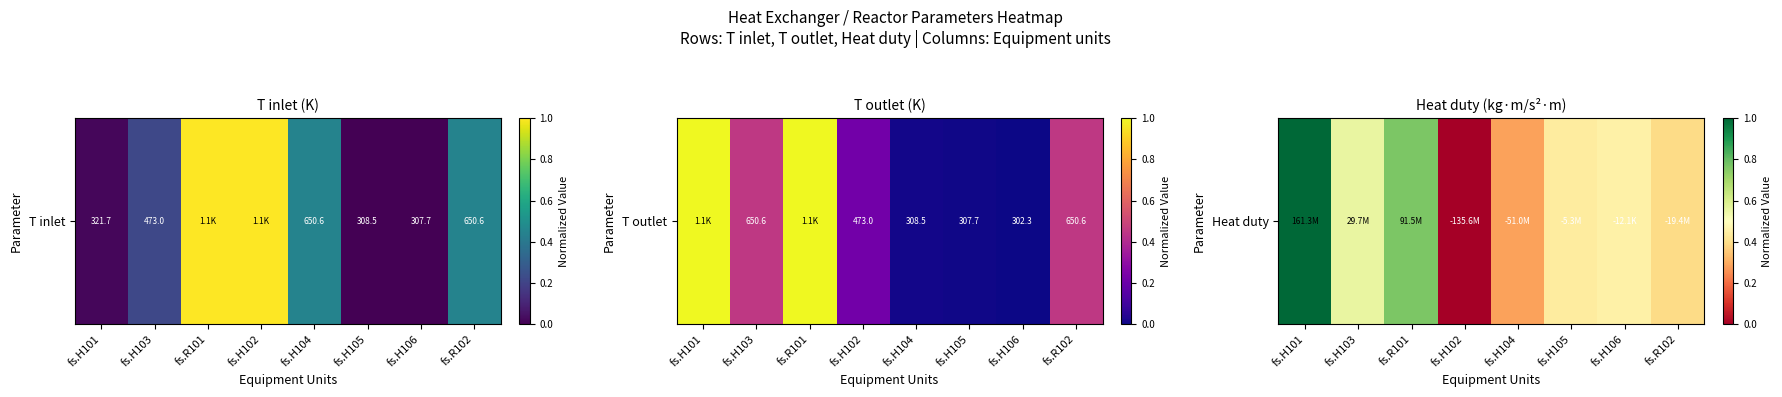

What is the maximum value shown in the chart?

1.0